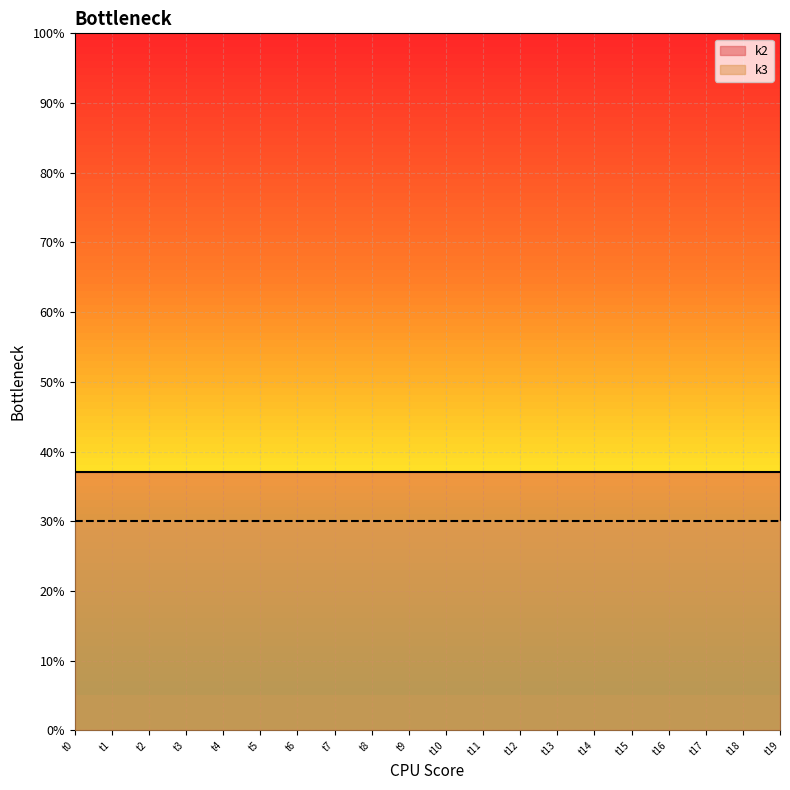

Which series has the widest spread of values?

k2